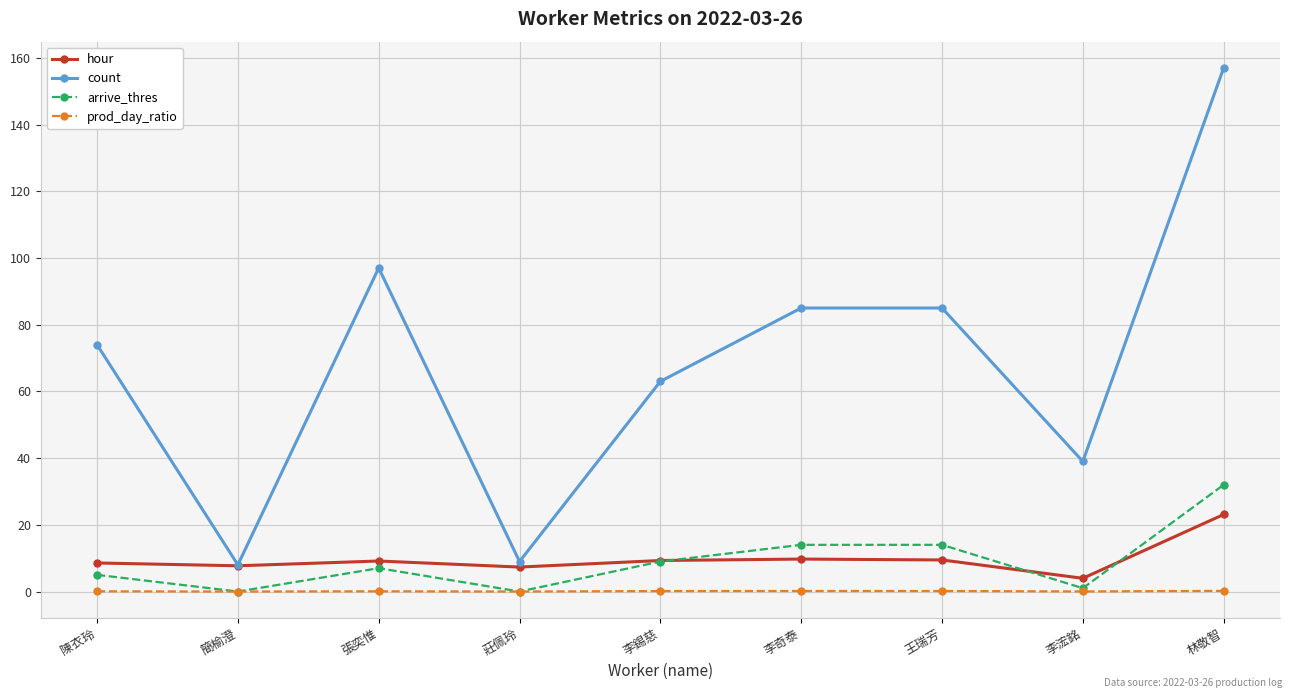

Where is the first local minimum for arrive_thres?

簡榆澄